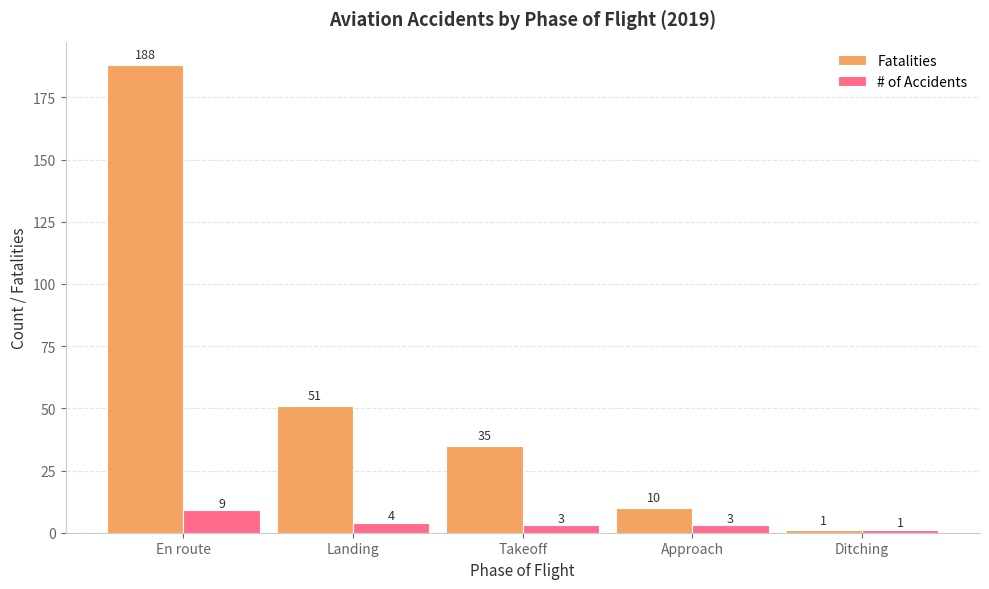

Reading right to left, transcribe all the data shown in this chart.

Fatalities: 1	10	35	51	188
# of Accidents: 1	3	3	4	9